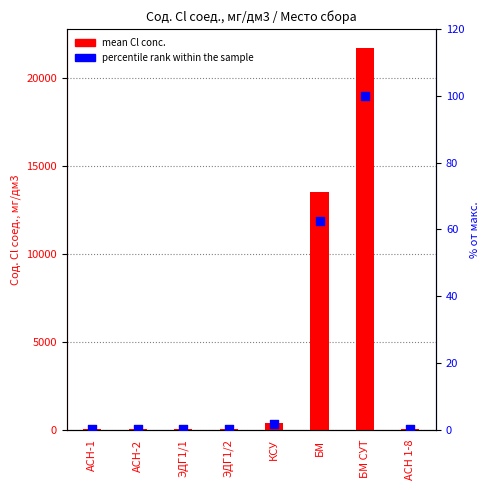

Which series reaches the minimum Y coordinate?

percentile rank within the sample